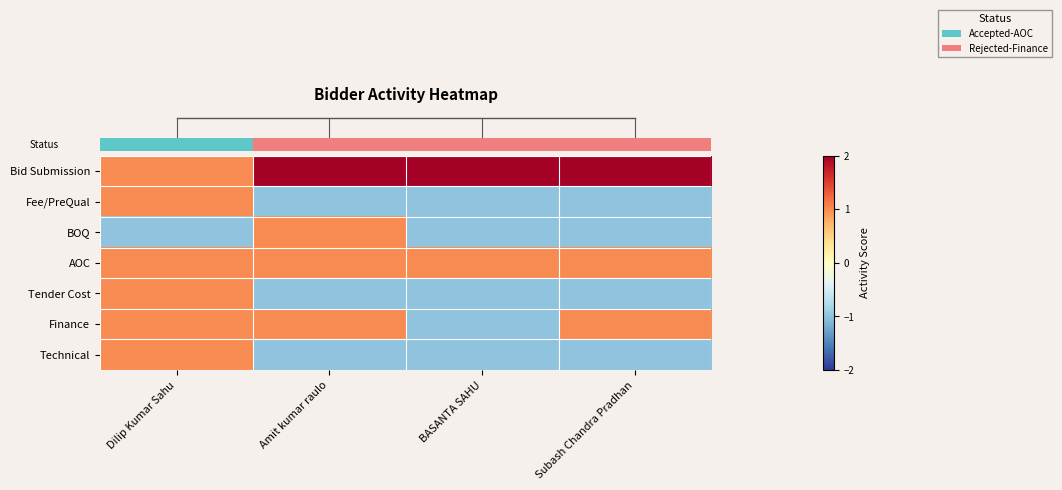

At how many categories does at least one series exceed 0?

4